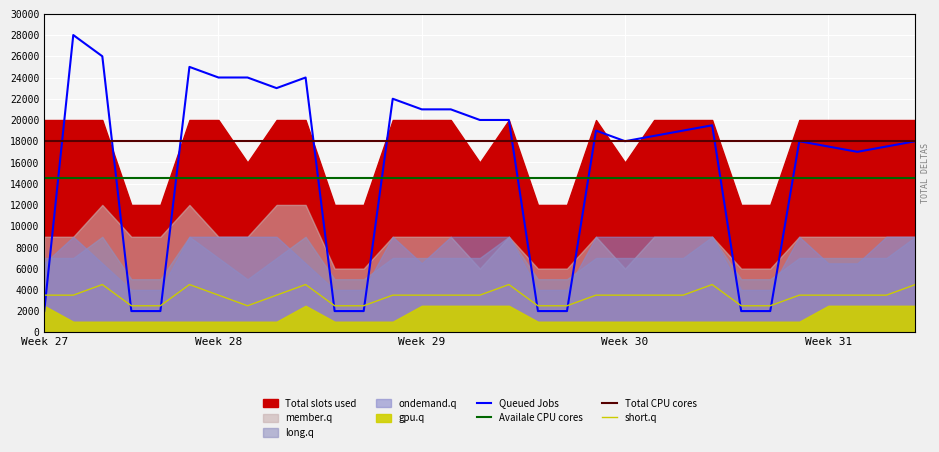

Which series changed the most between 5 and 20?

Queued Jobs